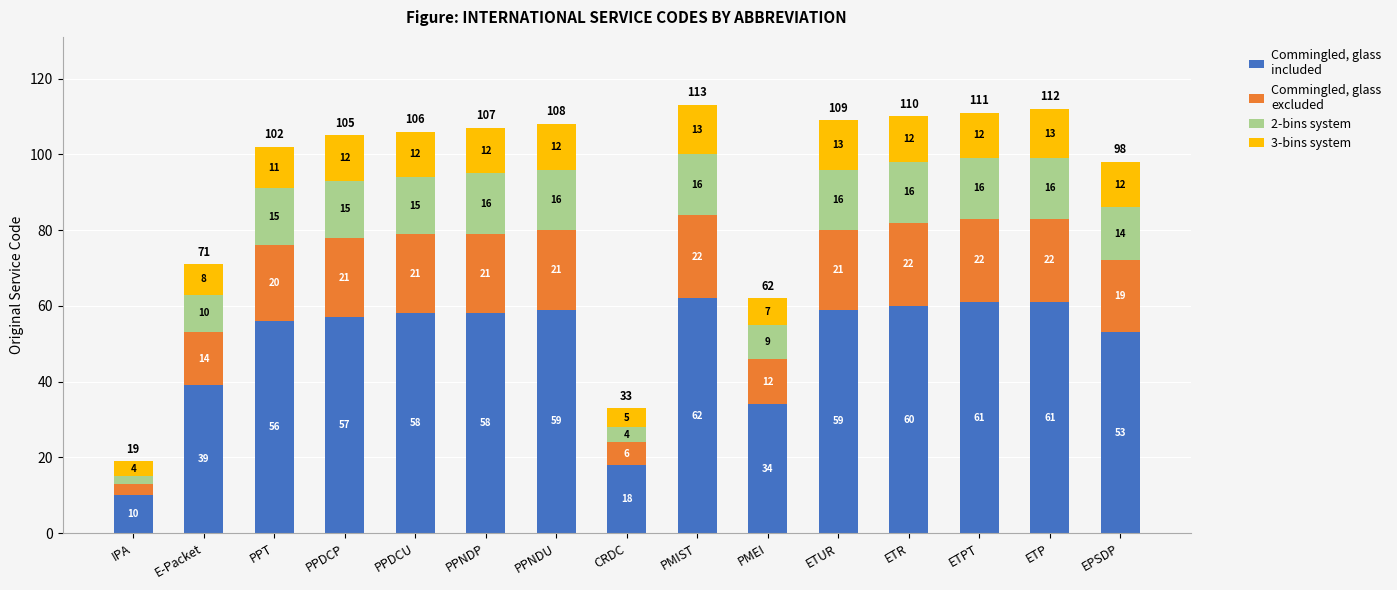

At which category is the sum across all series the highest?

PMIST